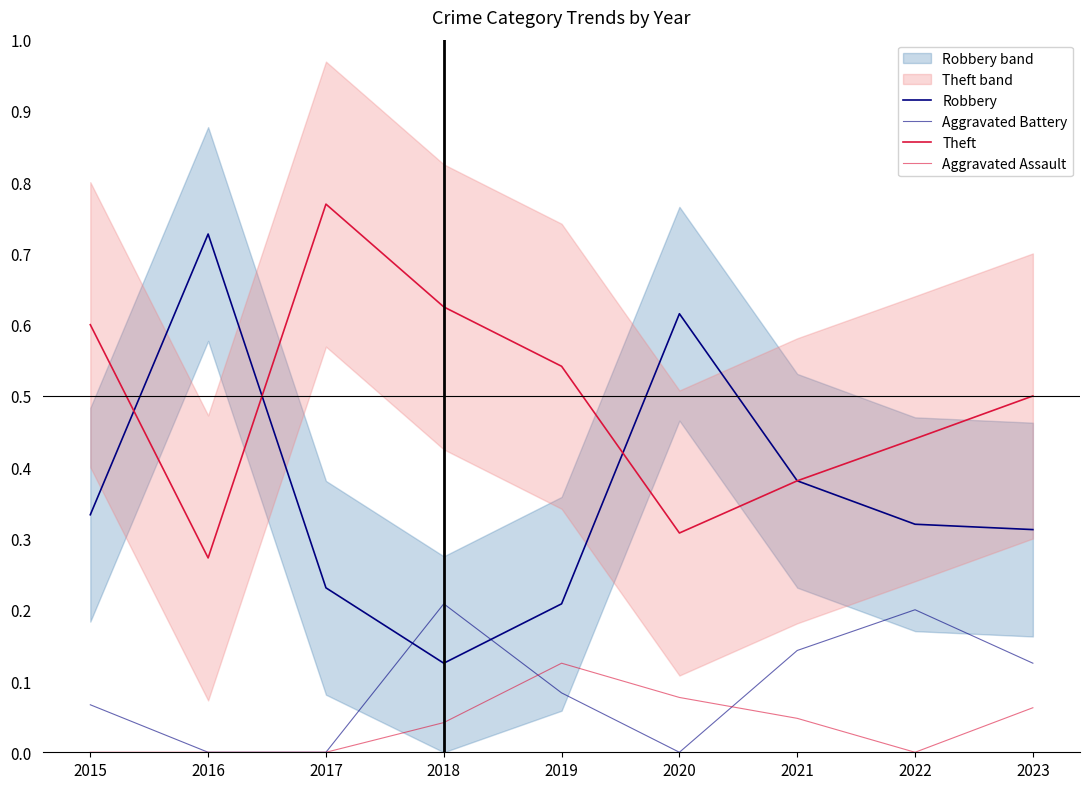

In Aggravated Battery, how many points are lower than both neighbors (excluding endpoints)?

1